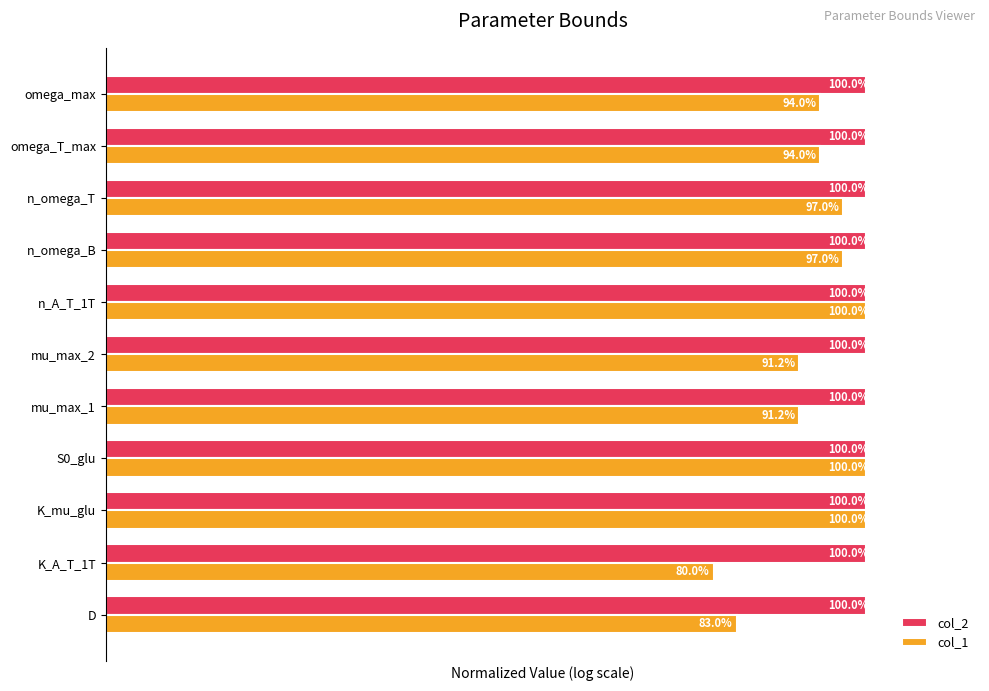

What is the value of the col_1 bar at the 5th from the left?

0.9